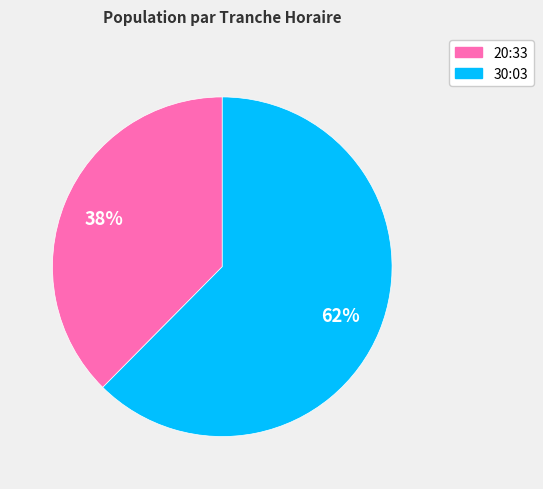

The 20:33 slice represents 38% of the pie. True or false?

True